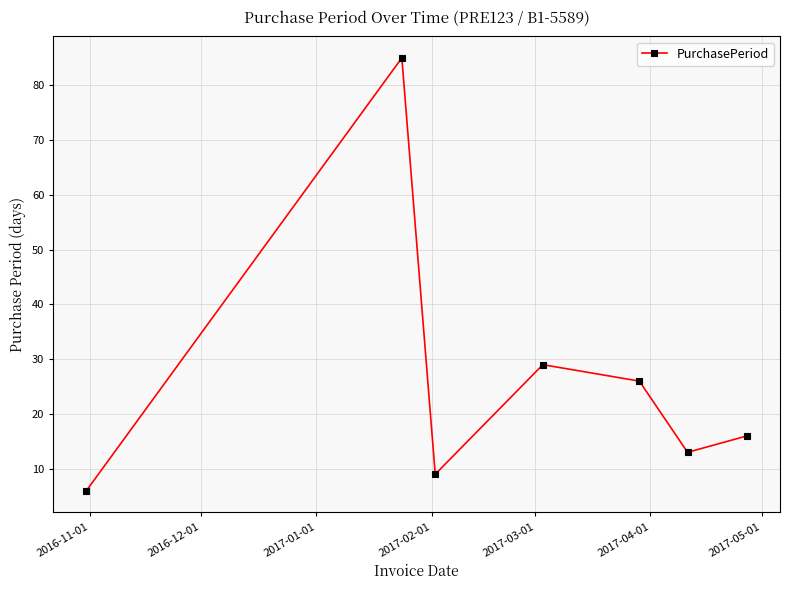

Reading left to right, extract all data points from this chart.

6	85	9	29	26	13	16